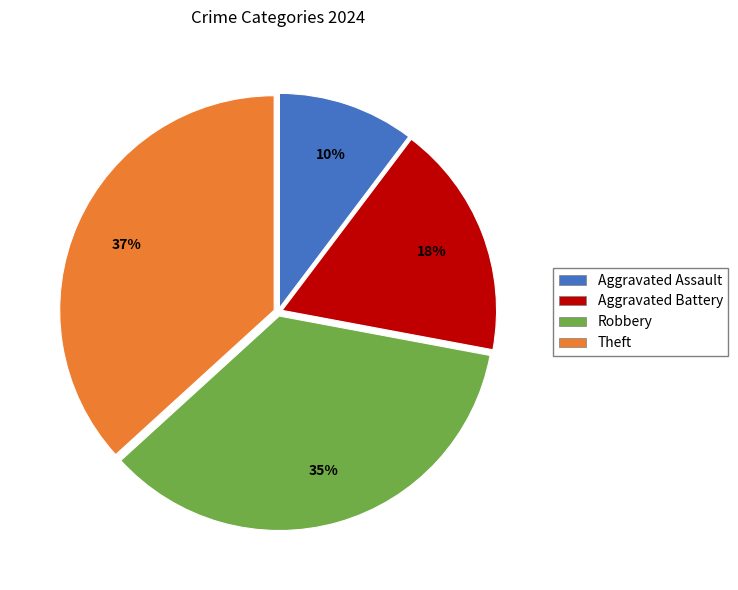

Is there a majority slice in this chart?

No